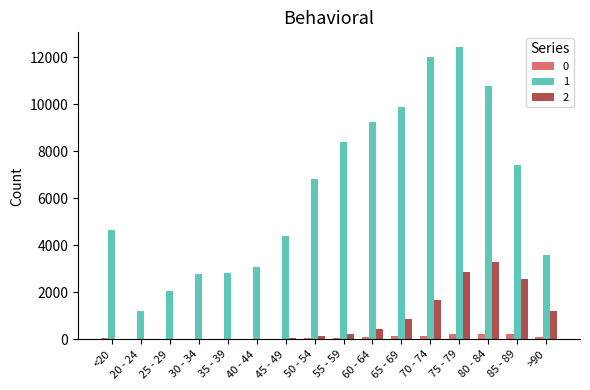

The 2 series shows 1224 at >90. True or false?

True